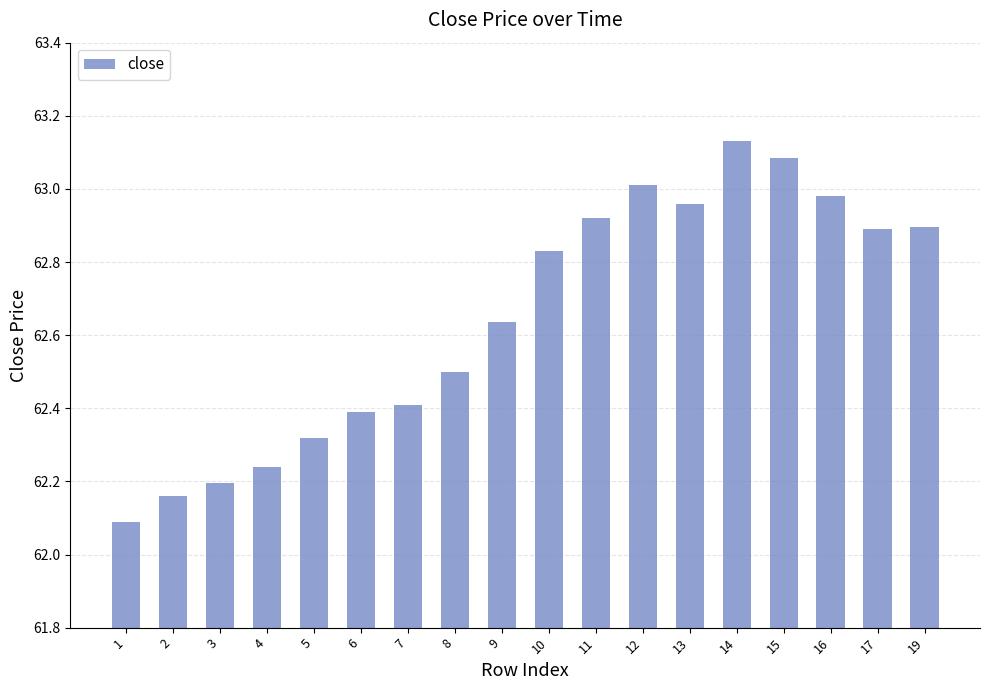

Which has a higher value, 10 or 16?

16